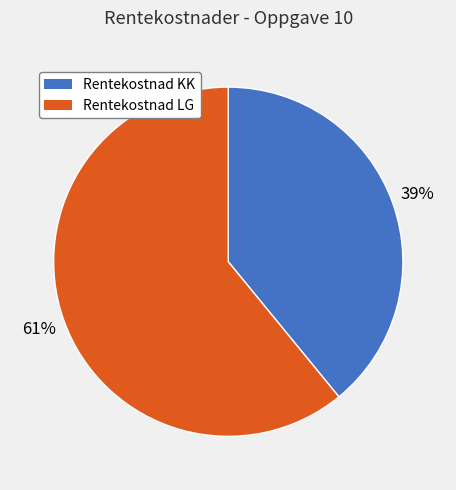

What is the ratio of the value at Rentekostnad KK to the value at Rentekostnad LG?

0.6